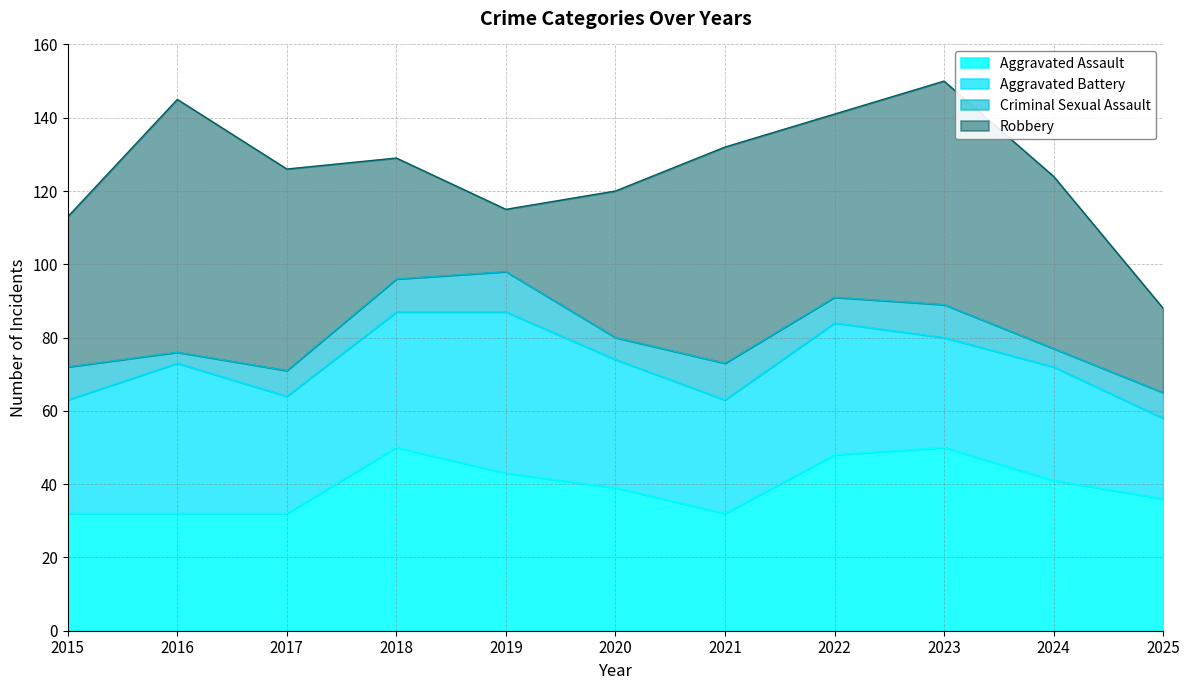

Between 2019 and 2022, which is larger?

2022